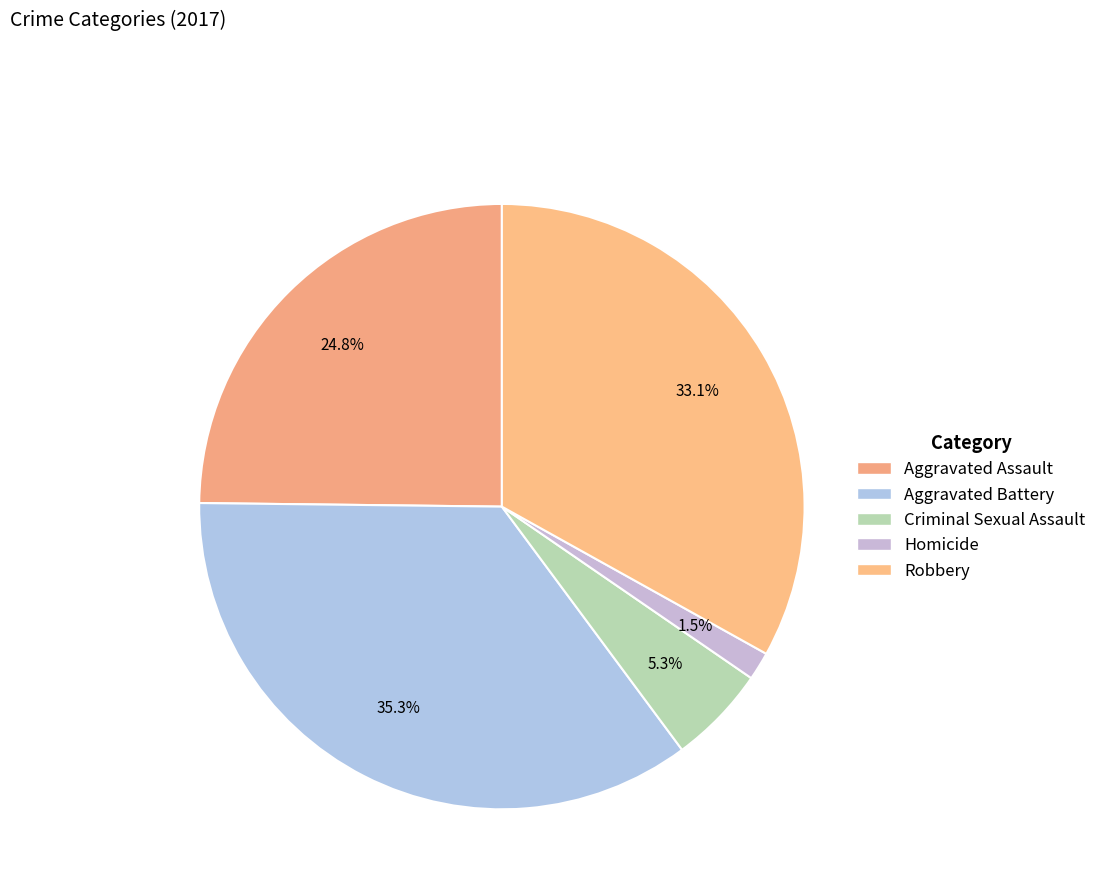

What percentage is NOT represented by Aggravated Battery?

64.7%